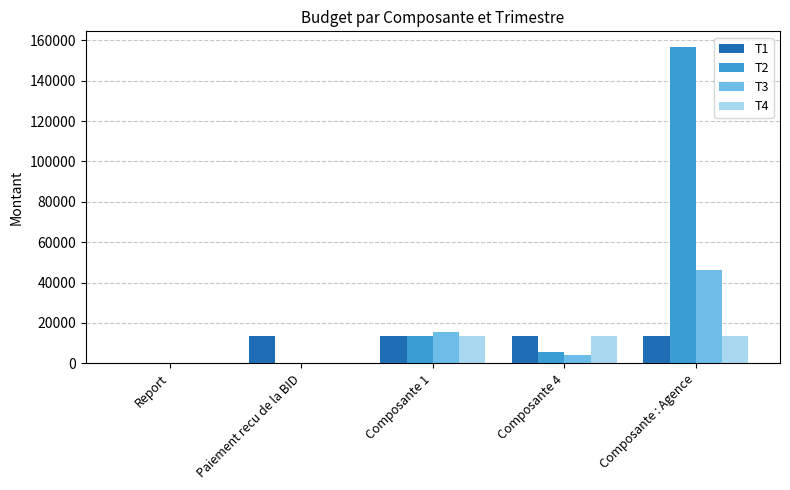

Which series changed the most between Paiement recu de la BID and Composante 4?

T4